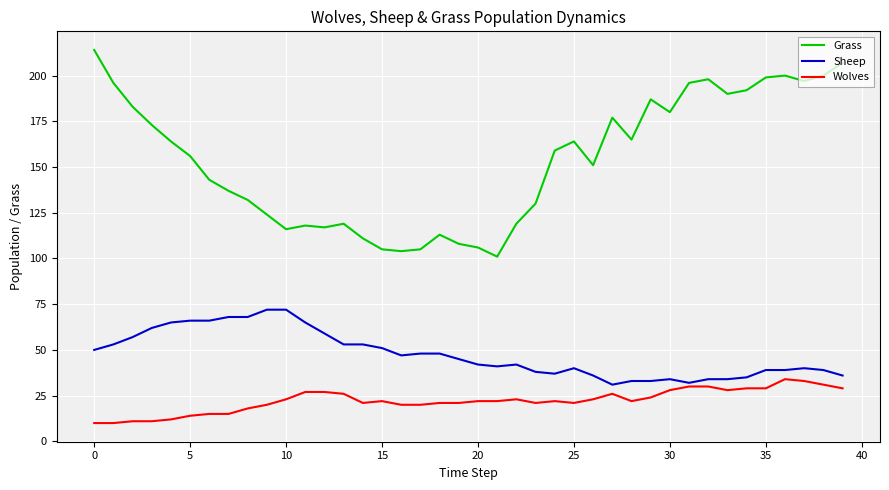

List the series in order of their overall mean, lowest first.

Wolves, Sheep, Grass